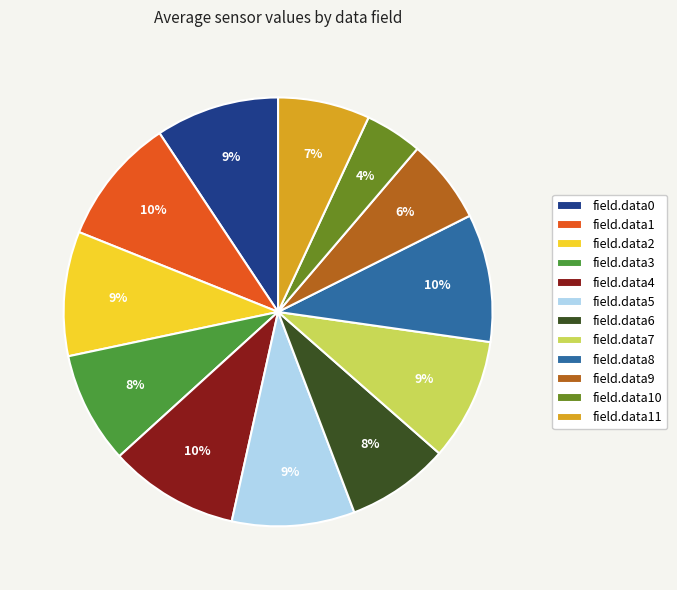

To the nearest percent, what is the difference between the field.data10 and field.data11 slice percentages?

3%